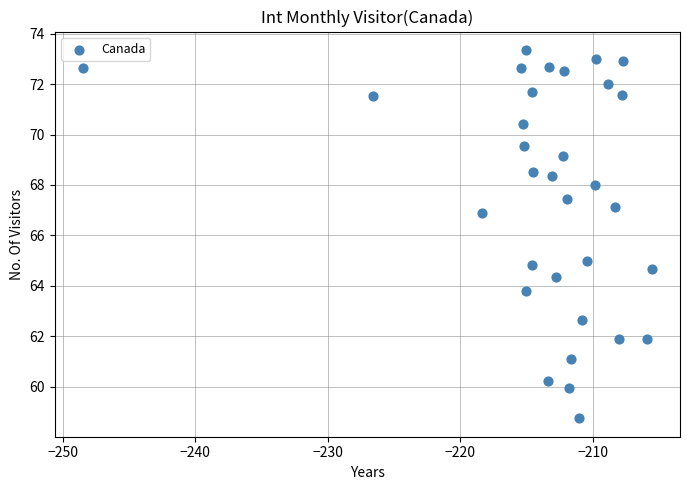

What is the range of Y values (max minus min)?

14.6